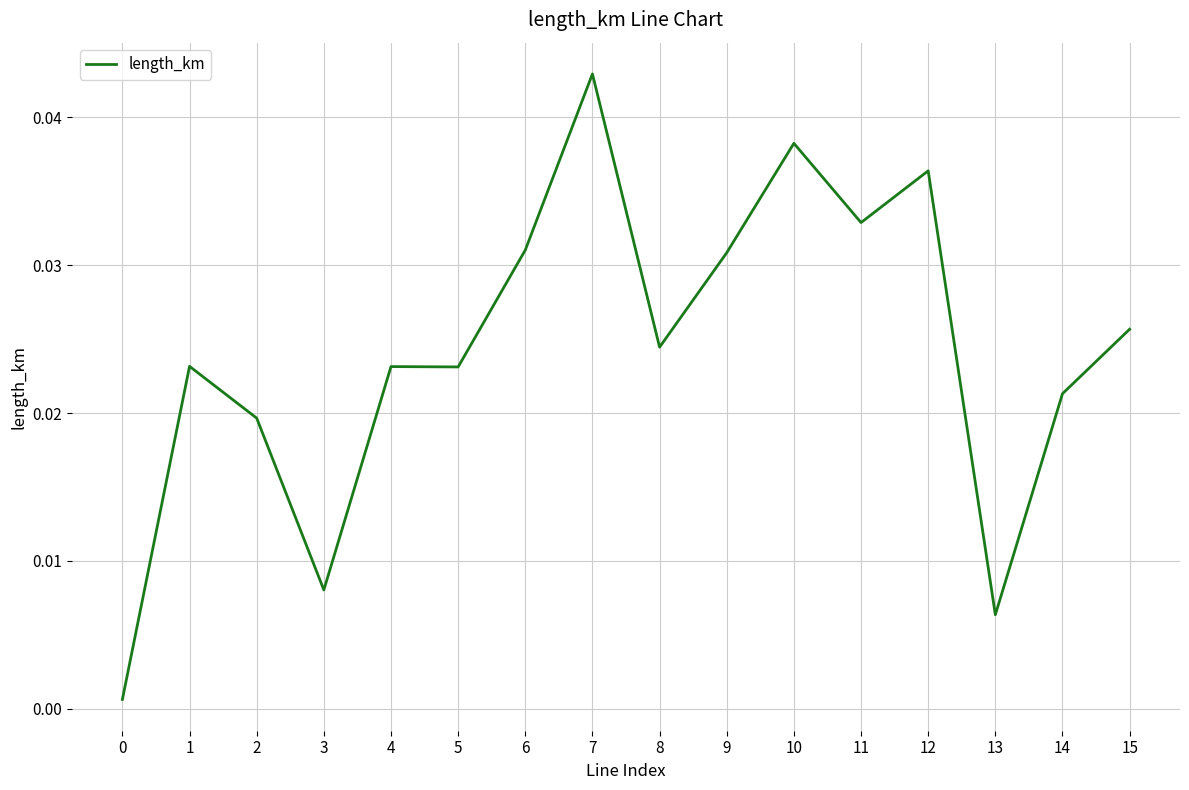

Which label corresponds to the largest value in the chart?

7